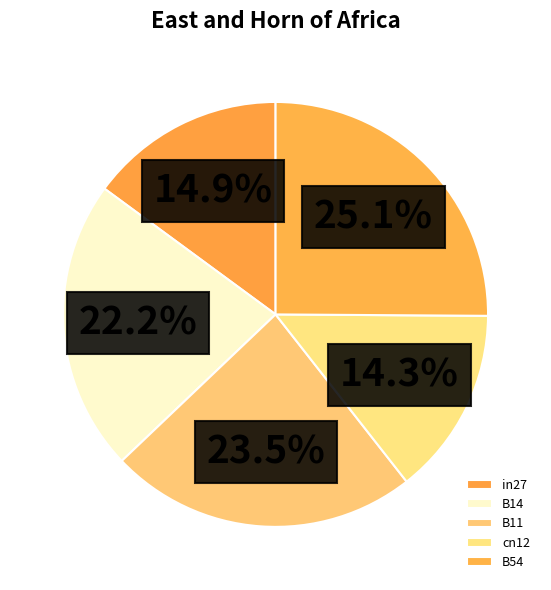

How many slices are in this pie chart?

5